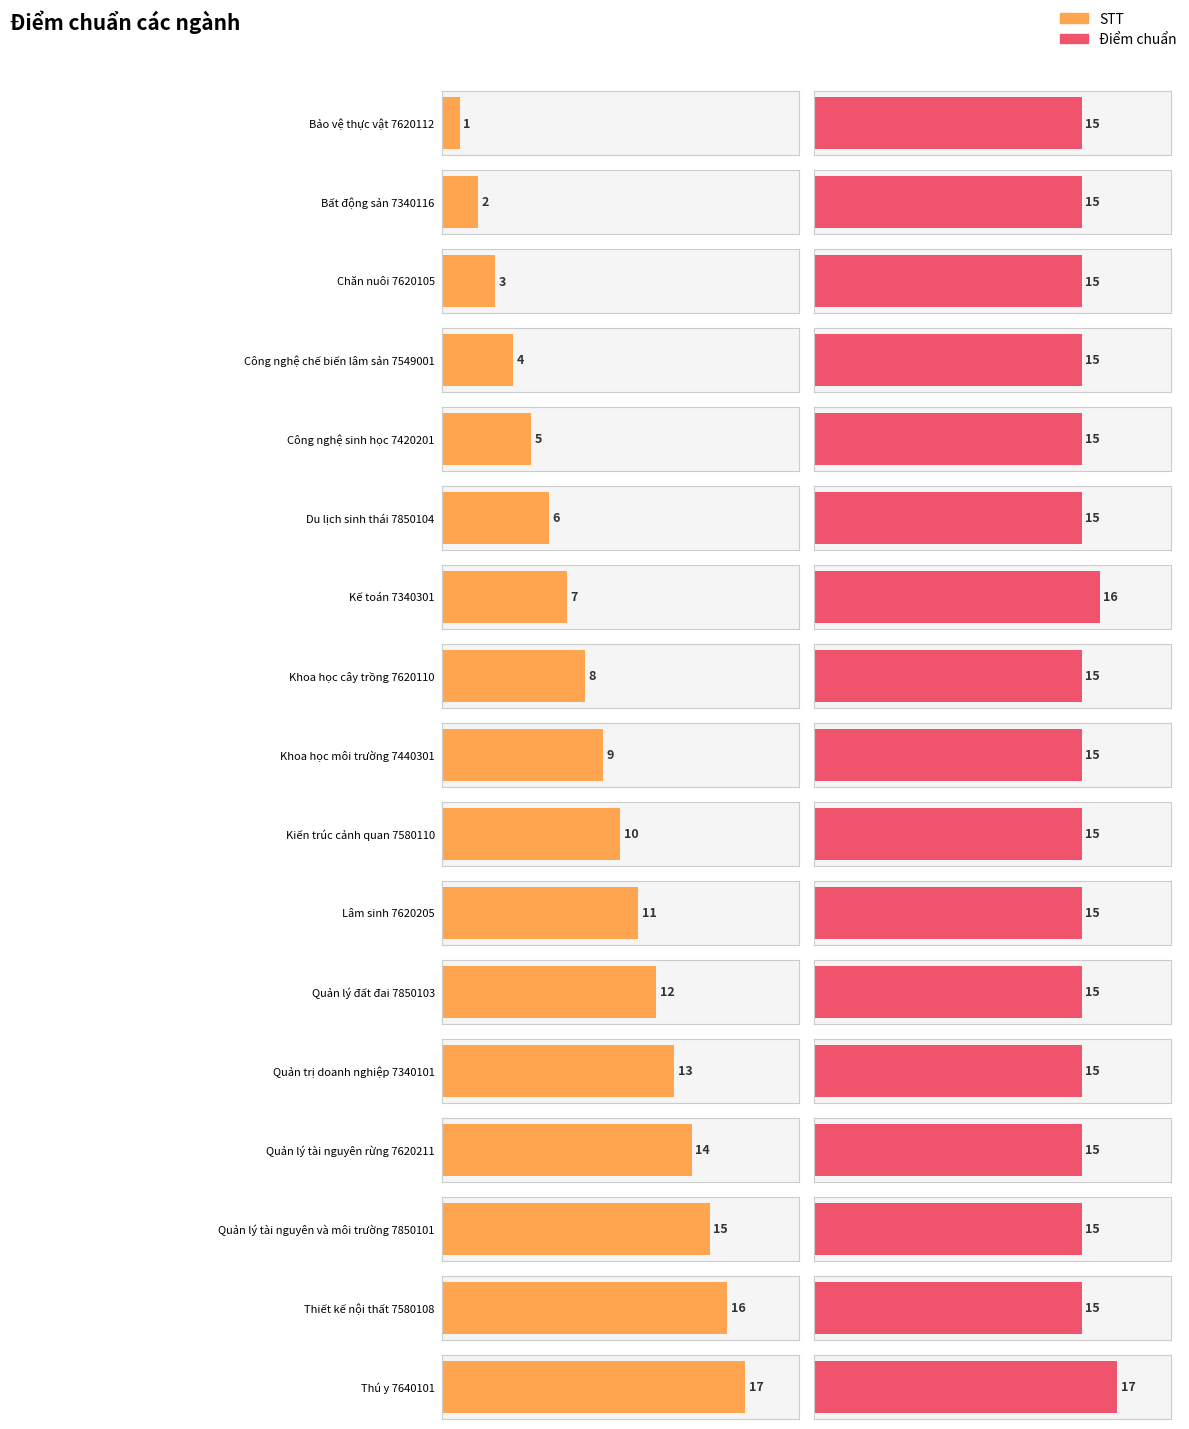

The STT series shows 2 at Công nghệ sinh học 7420201. True or false?

False